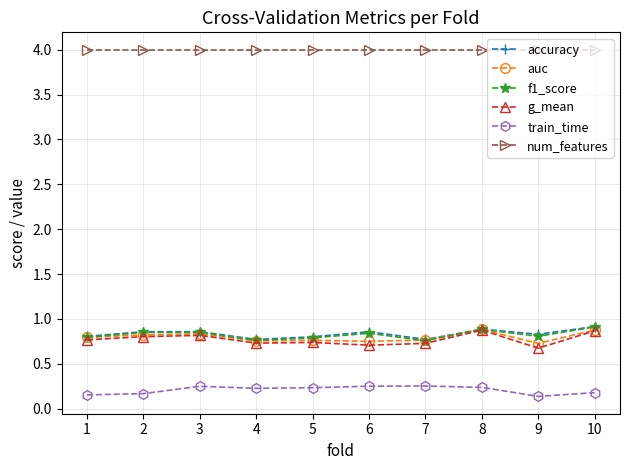

What is the spread (max minus min) of values at 1?

3.8